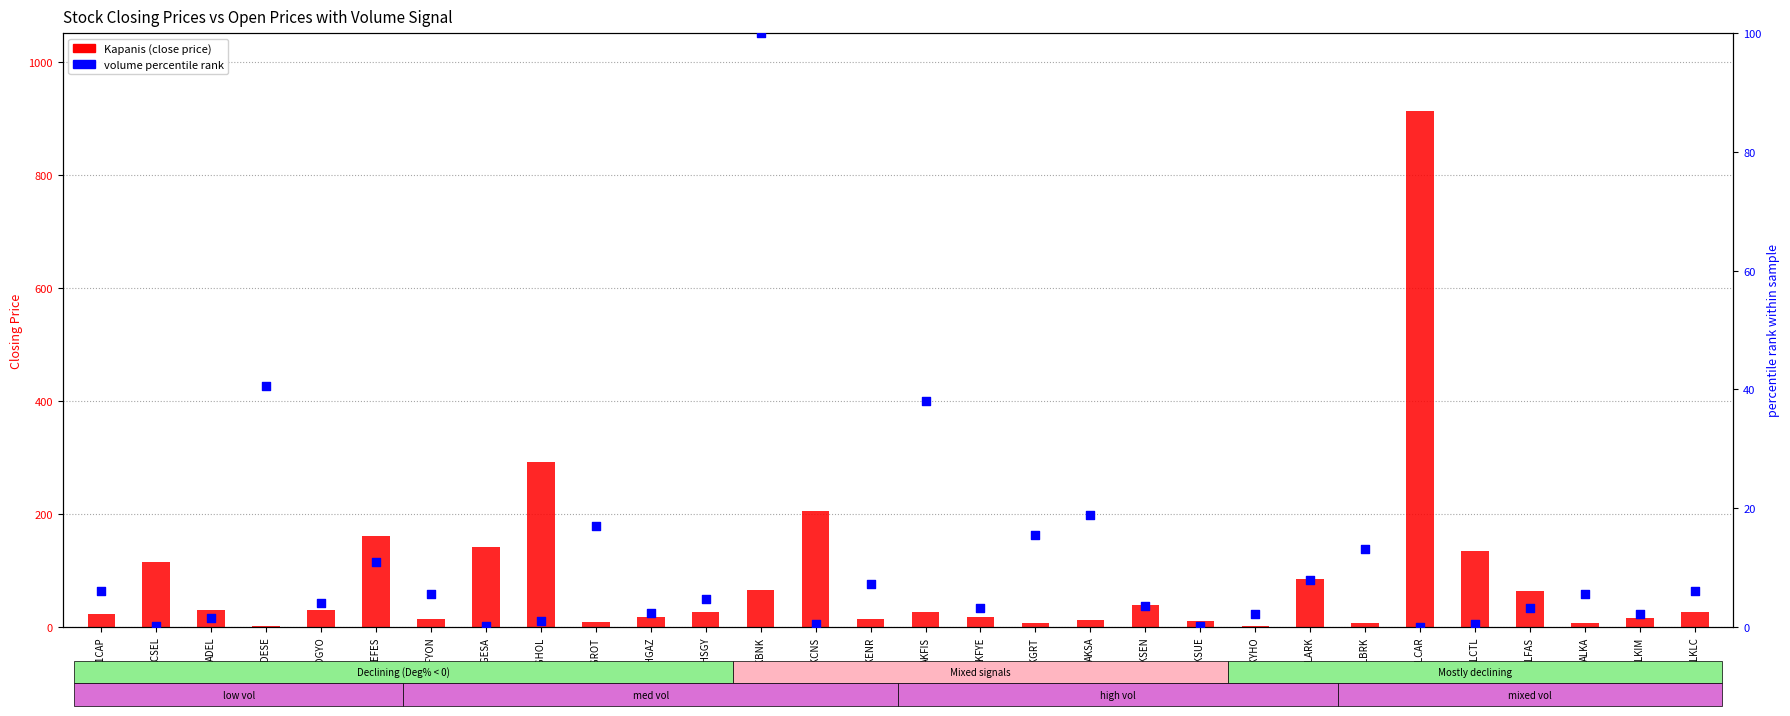

Which series has the largest Y range (max minus min)?

Kapanis (close price)